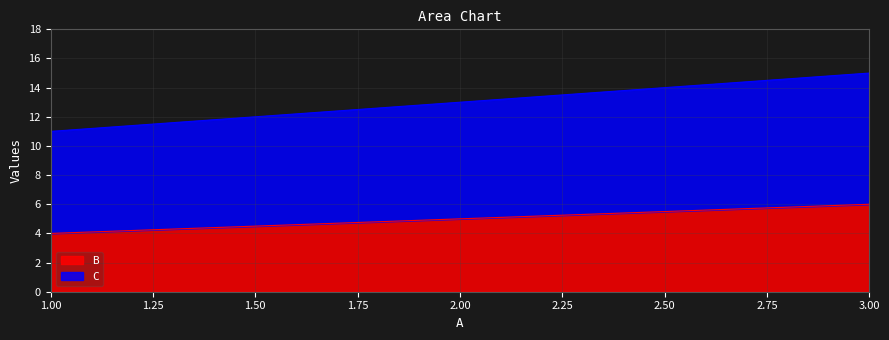

At which category is the sum across all series the highest?

3.00